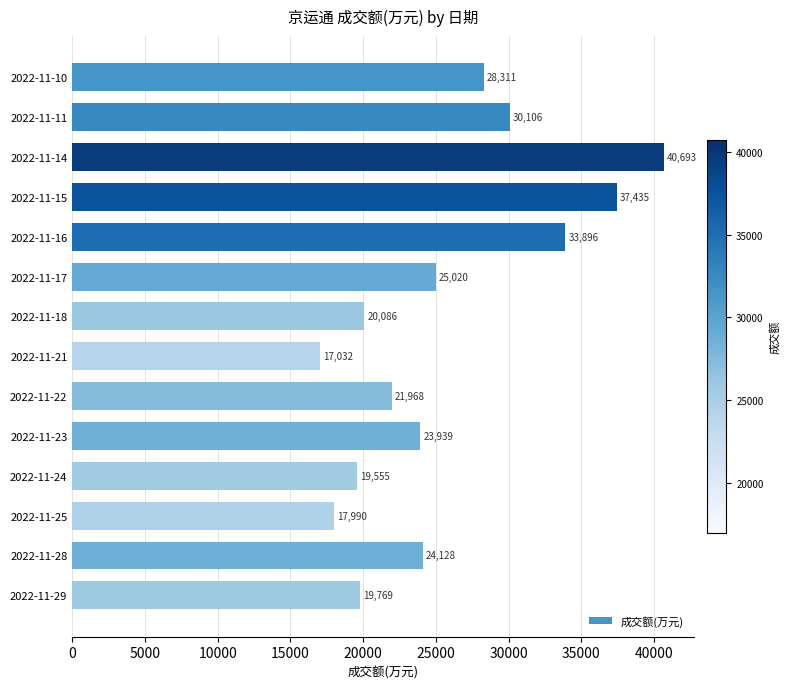

Which has a higher value, 2022-11-22 or 2022-11-24?

2022-11-22